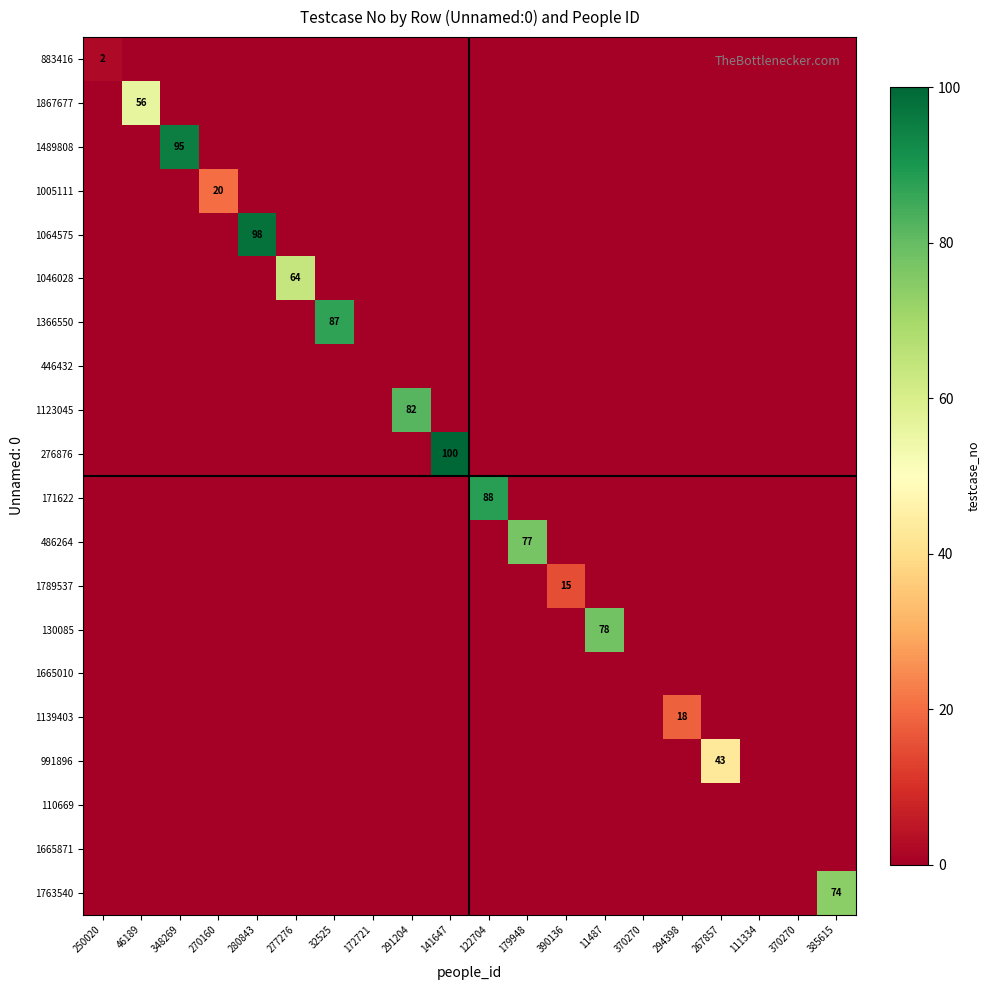

List the labels in order of 1366550 value, smallest first.

250020, 46189, 348269, 270160, 280843, 277276, 172721, 291204, 141647, 122704, 179948, 390136, 11487, 370270, 294398, 267857, 111334, 370270, 385615, 32525